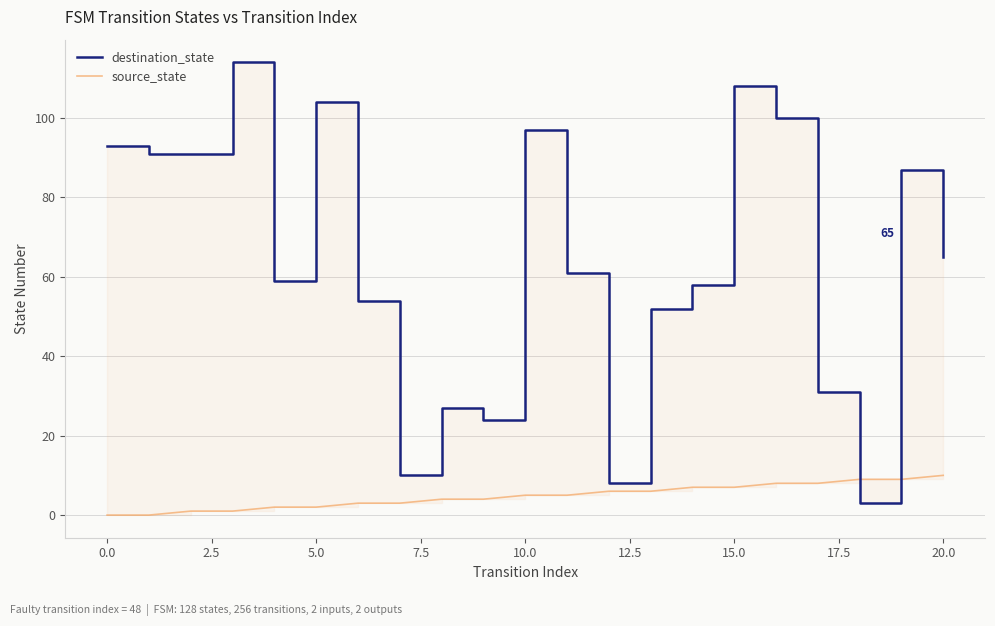

List the series in order of their peak value, highest first.

destination_state, source_state